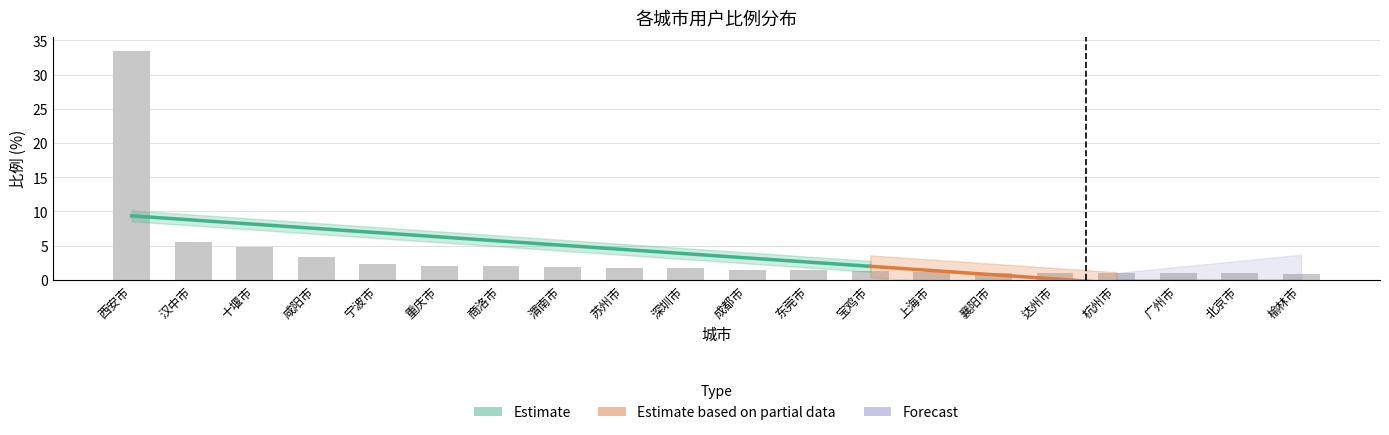

What is the value of the 13th bar from the left?

1.3